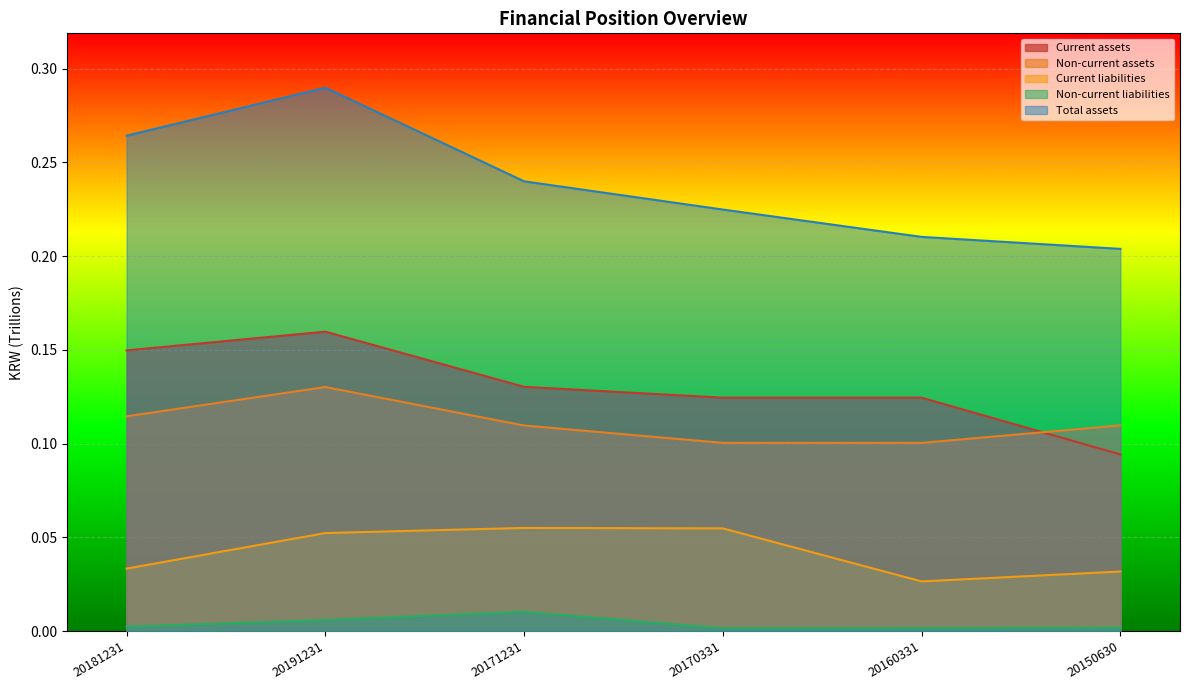

How many Total assets values are between 0 and 1?

6